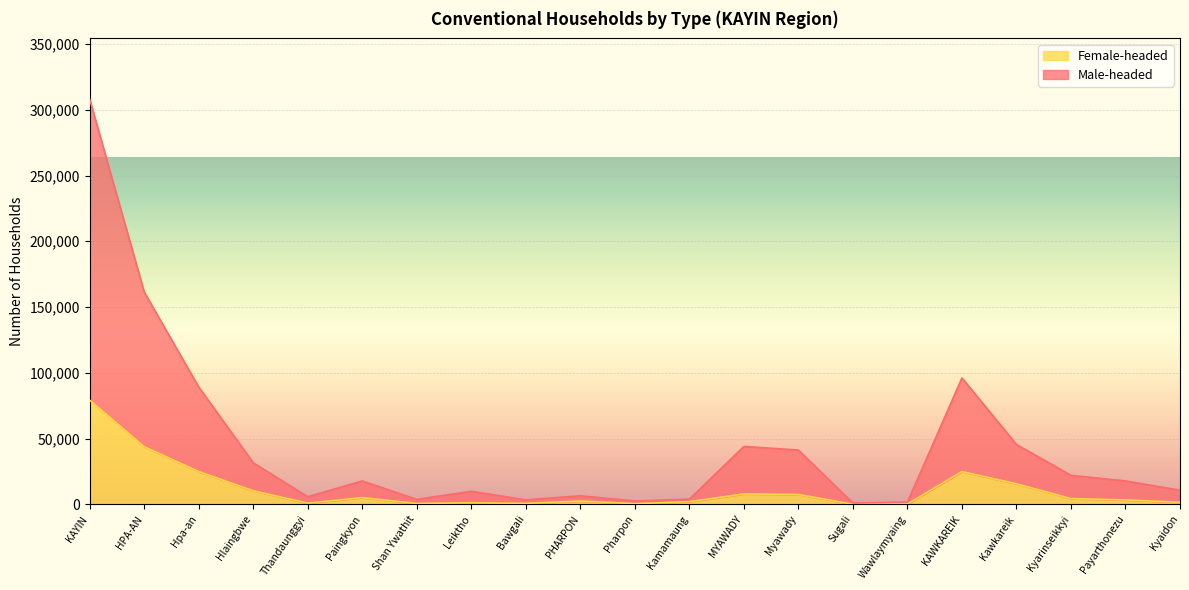

How many series are shown in this chart?

2